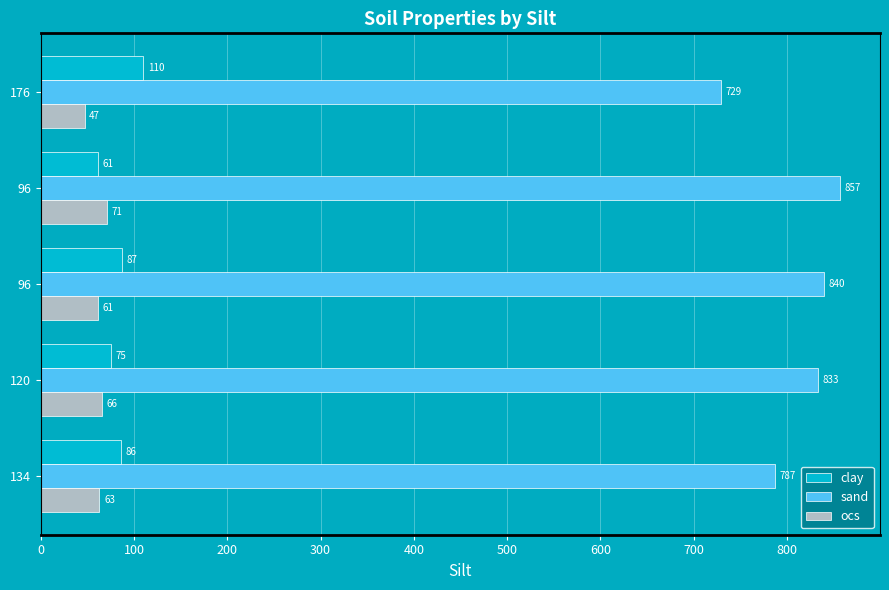

How many series are shown in this chart?

3